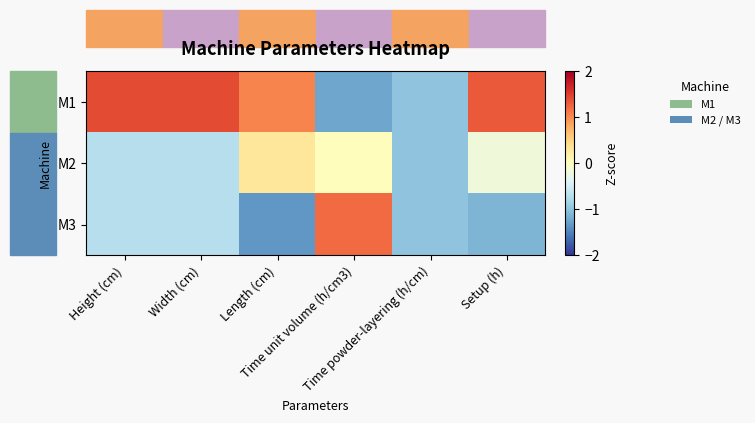

At which category does the chart reach its minimum across all series?

Length (cm)